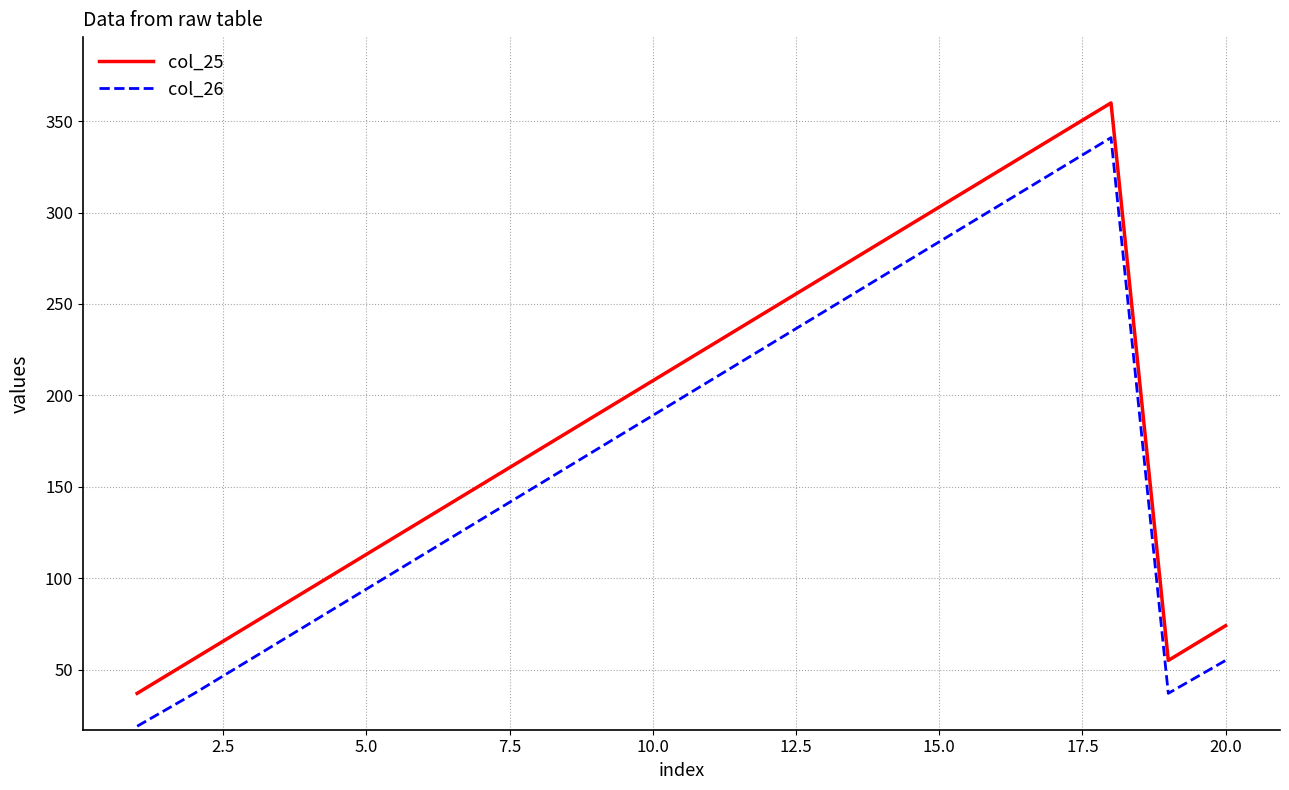

What is the minimum value shown in the chart?

19